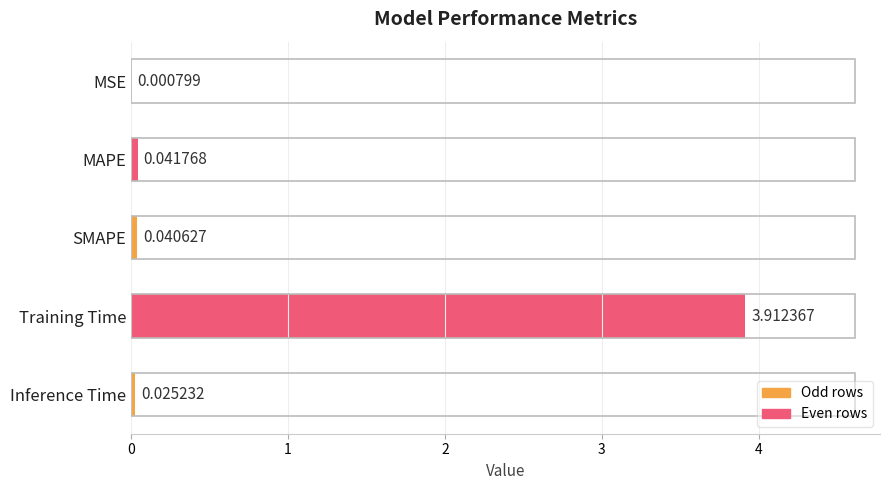

What is the sum of all values?

4.0